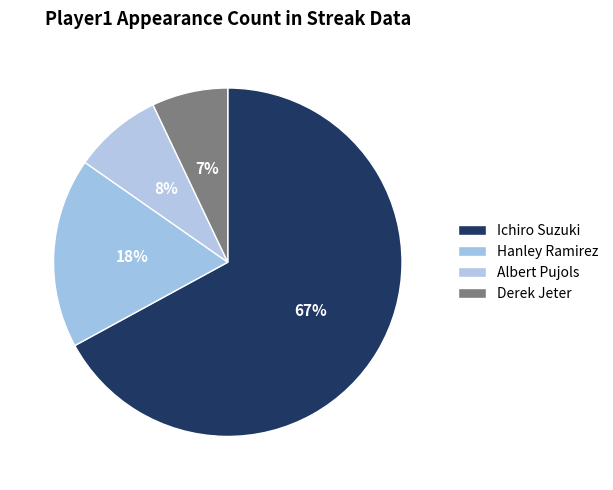

Combined, what portion of the pie is Ichiro Suzuki and Albert Pujols?

75.3%